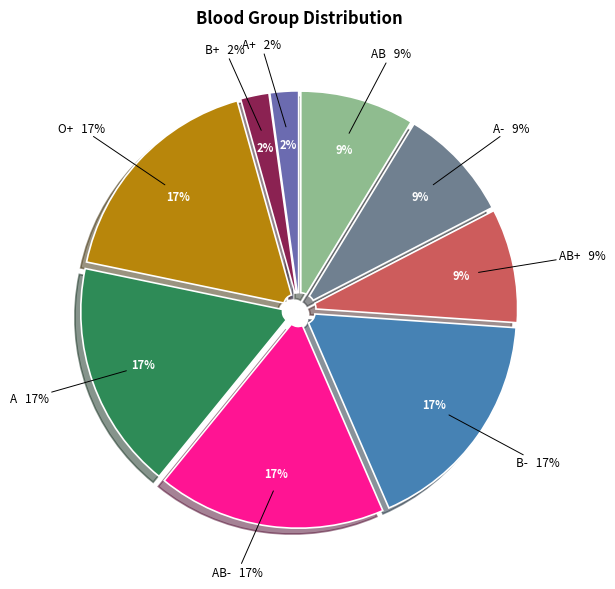

True or false: AB+ accounts for 1% of the total.

False